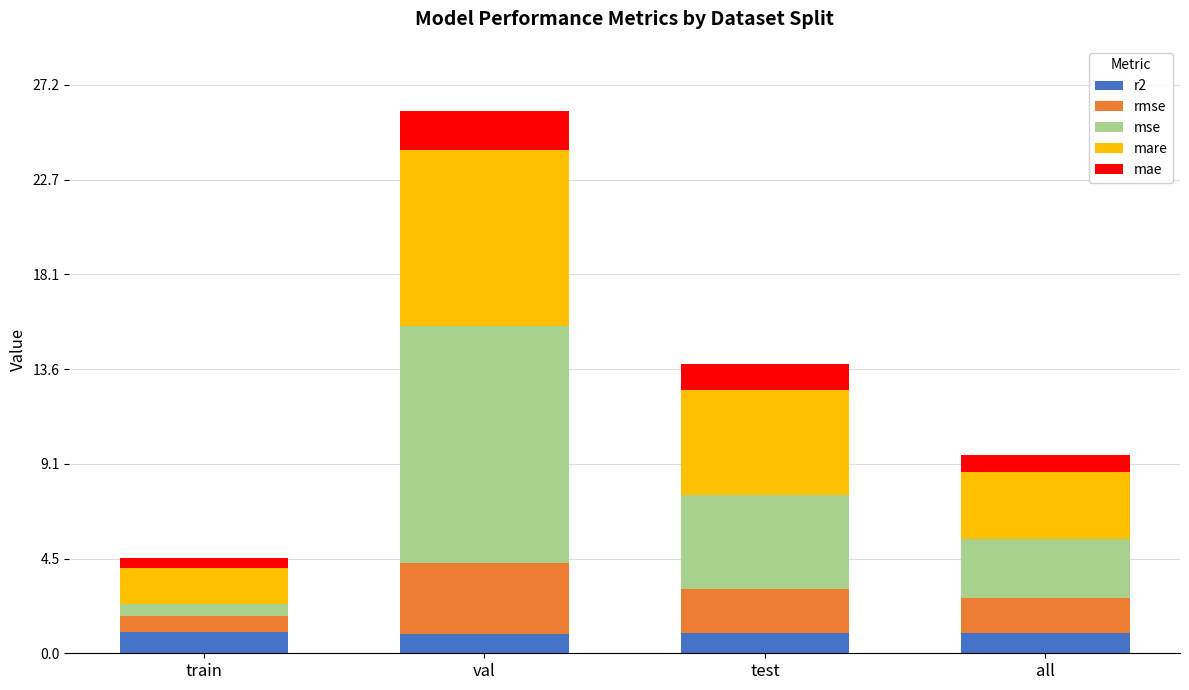

What is the maximum value for r2?

1.0